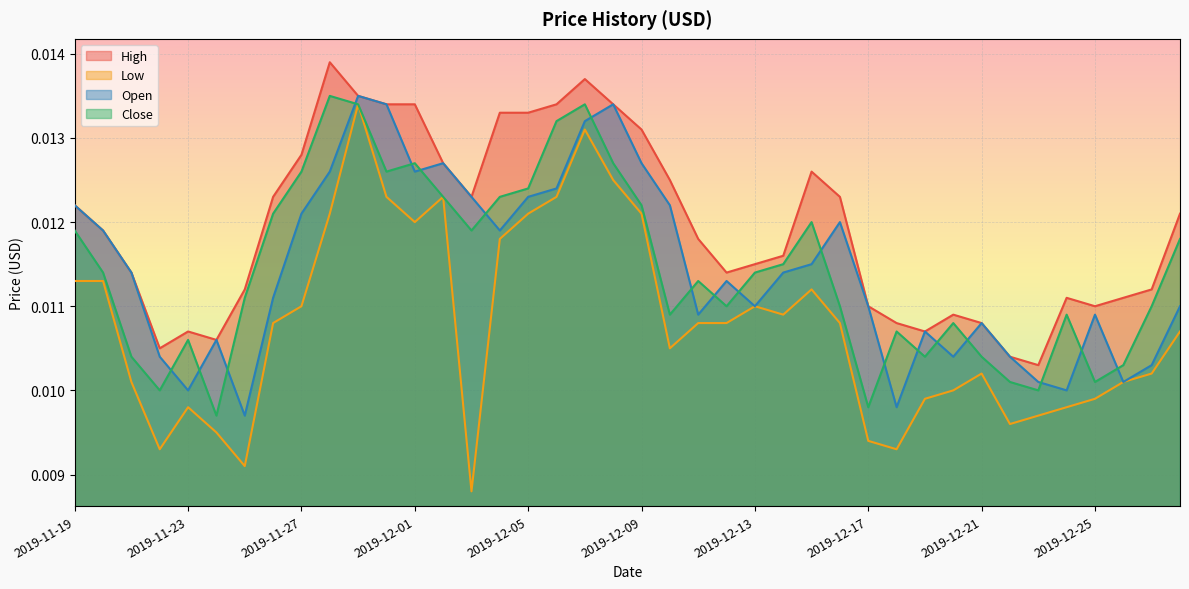

At which category does High reach its first local peak?

2019-11-23